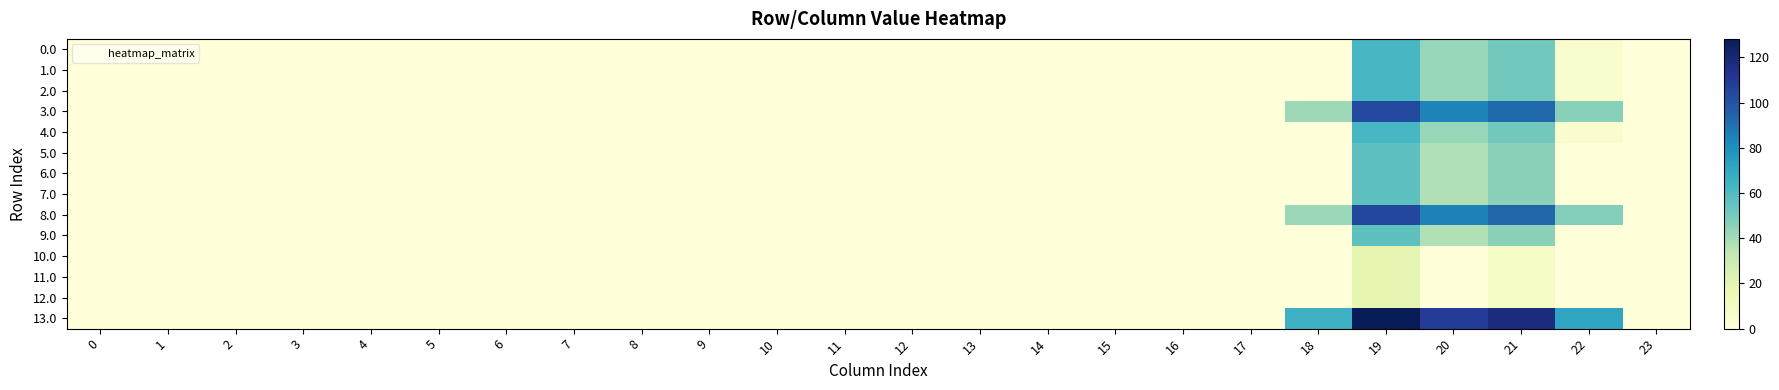

At which category is the sum across all series the highest?

19